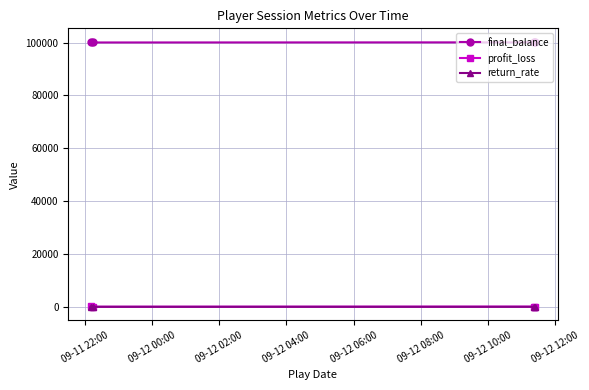

True or false: final_balance has more than 1 points higher than both neighbors.

False